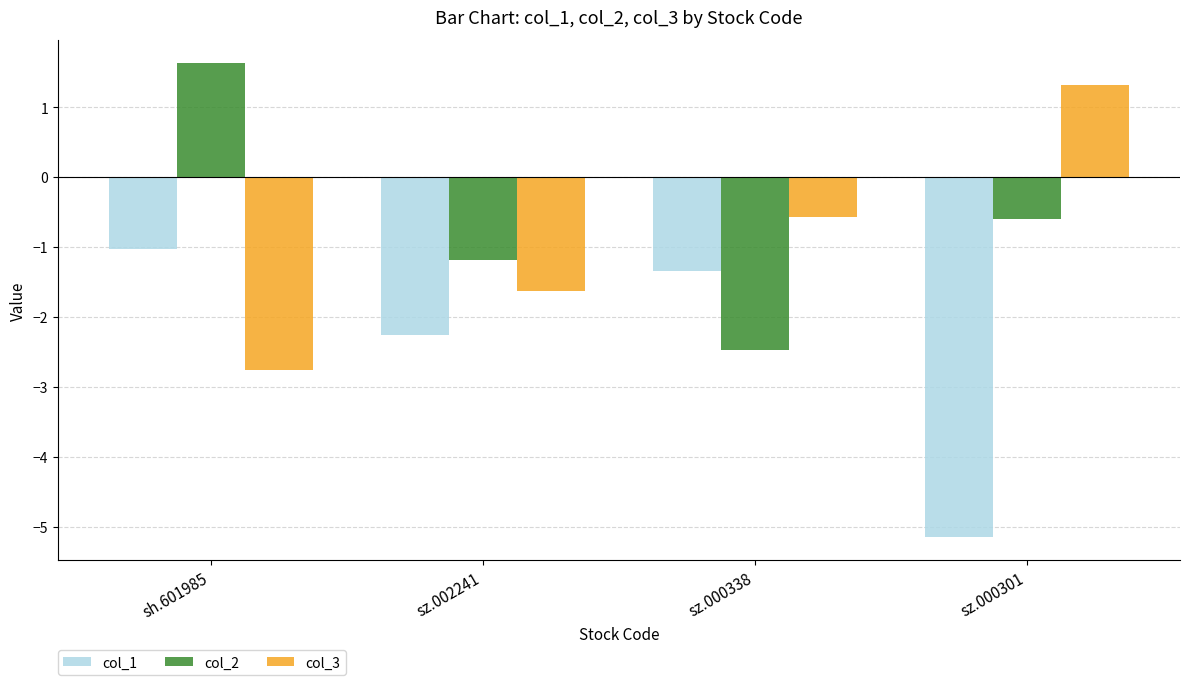

The value of col_1 at sz.002241 is -2.3. True or false?

True